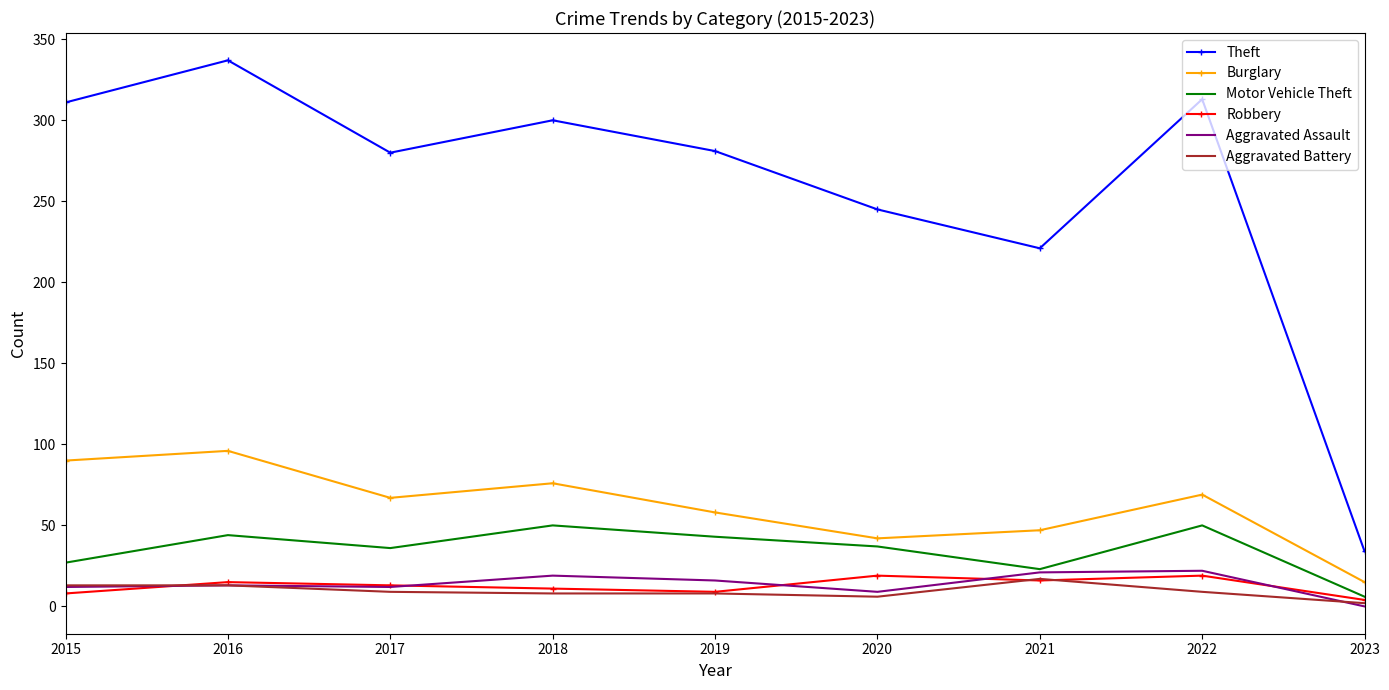

What is the difference between the highest and lowest values at 2022?

304